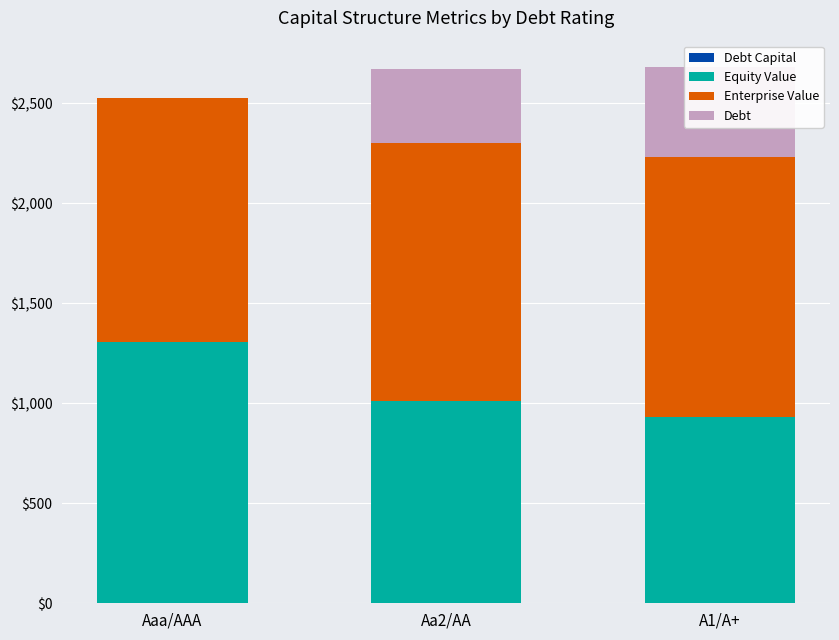

Is the value of Equity Value at Aa2/AA greater than the value of Enterprise Value at A1/A+?

No